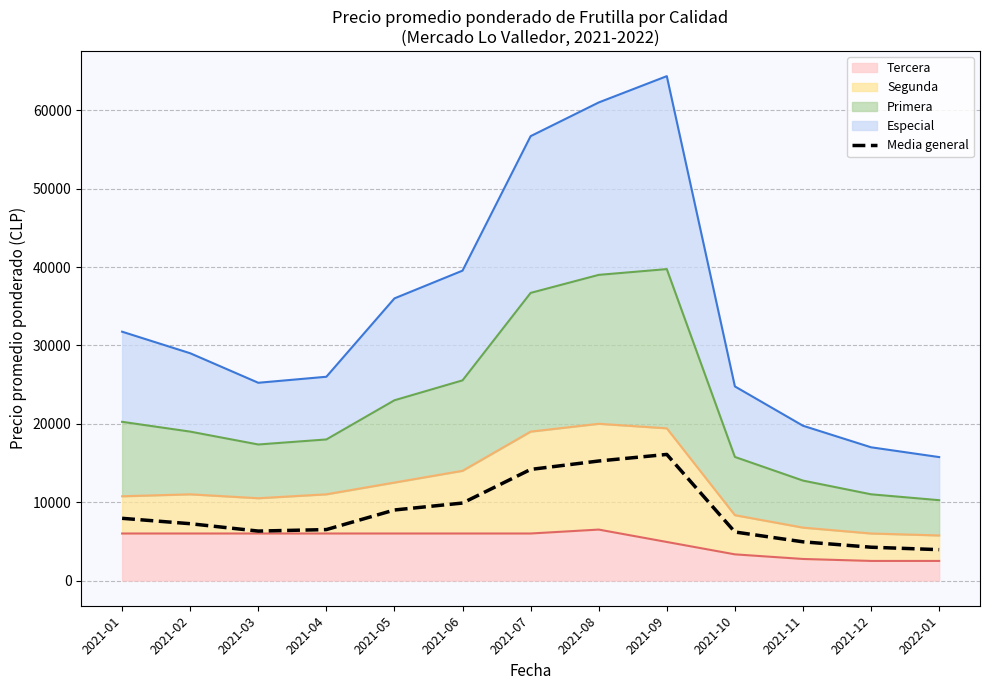

How many data points are less than 7250?

6